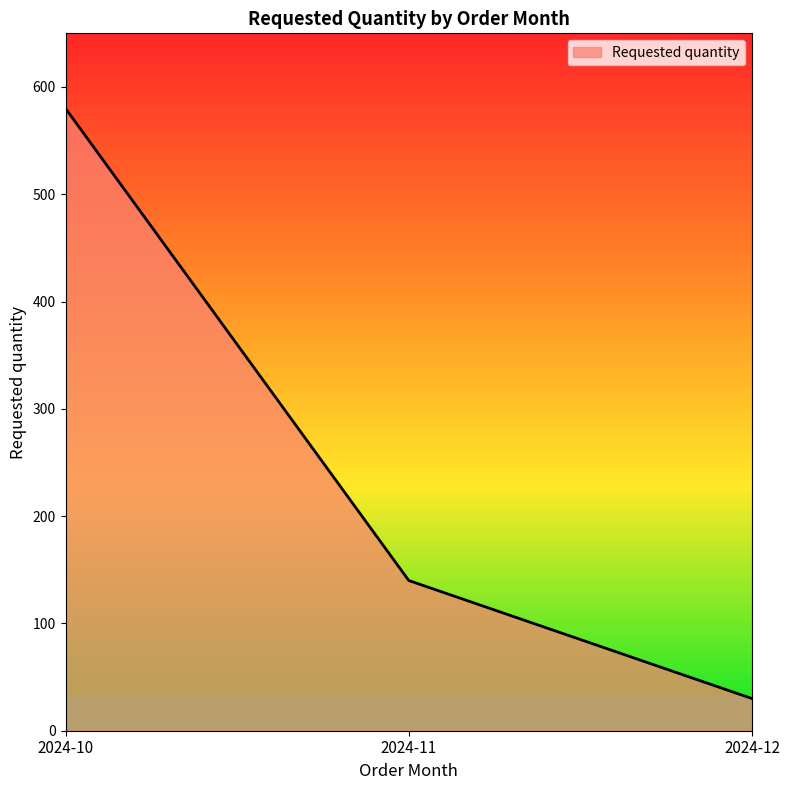

Reading left to right, list all the values displayed in this chart.

580	140	30